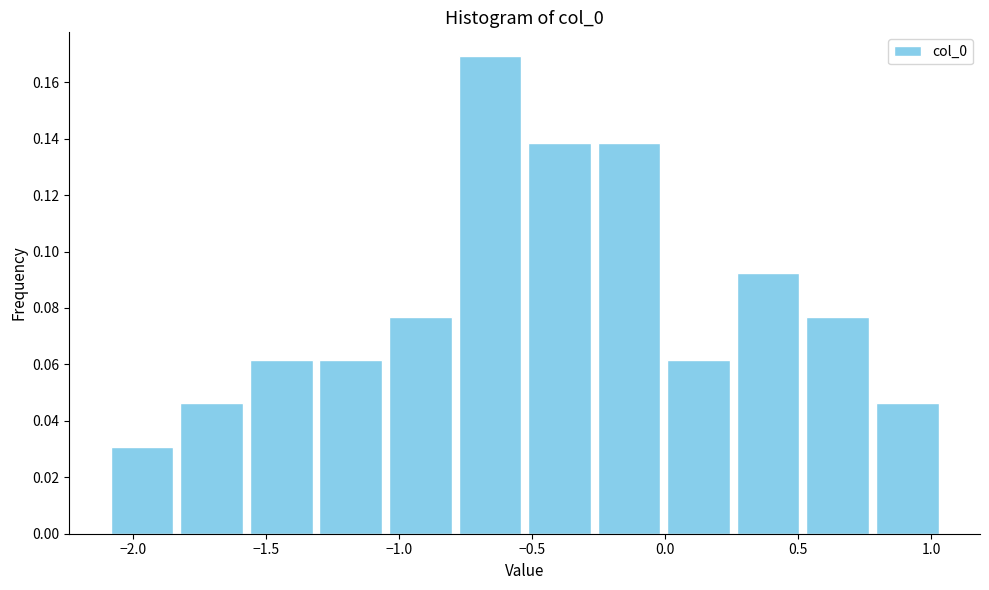

Reading left to right, transcribe this chart: for each bar, give the range it covers on the x-axis and its height. Neither the bar edges nor the heights are printed on the chart, so give them approximately, as read against the axes.

-2.10 to -1.85: 0.030
-1.85 to -1.55: 0.046
-1.55 to -1.30: 0.062
-1.30 to -1.05: 0.062
-1.05 to -0.80: 0.076
-0.80 to -0.55: 0.170
-0.55 to -0.25: 0.138
-0.25 to 0.00: 0.138
0.00 to 0.25: 0.062
0.25 to 0.50: 0.092
0.50 to 0.80: 0.076
0.80 to 1.05: 0.046